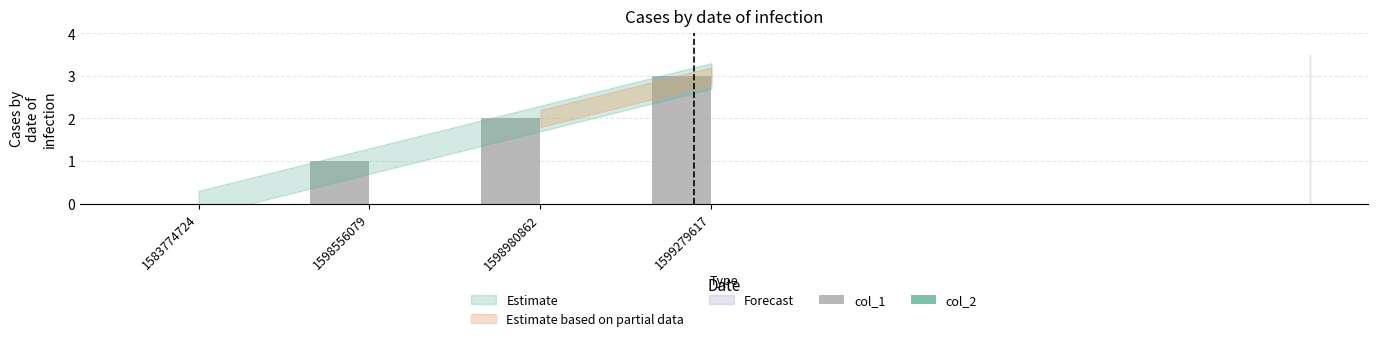

What is the sum of the values at 1599279617 and 1583774724?

3